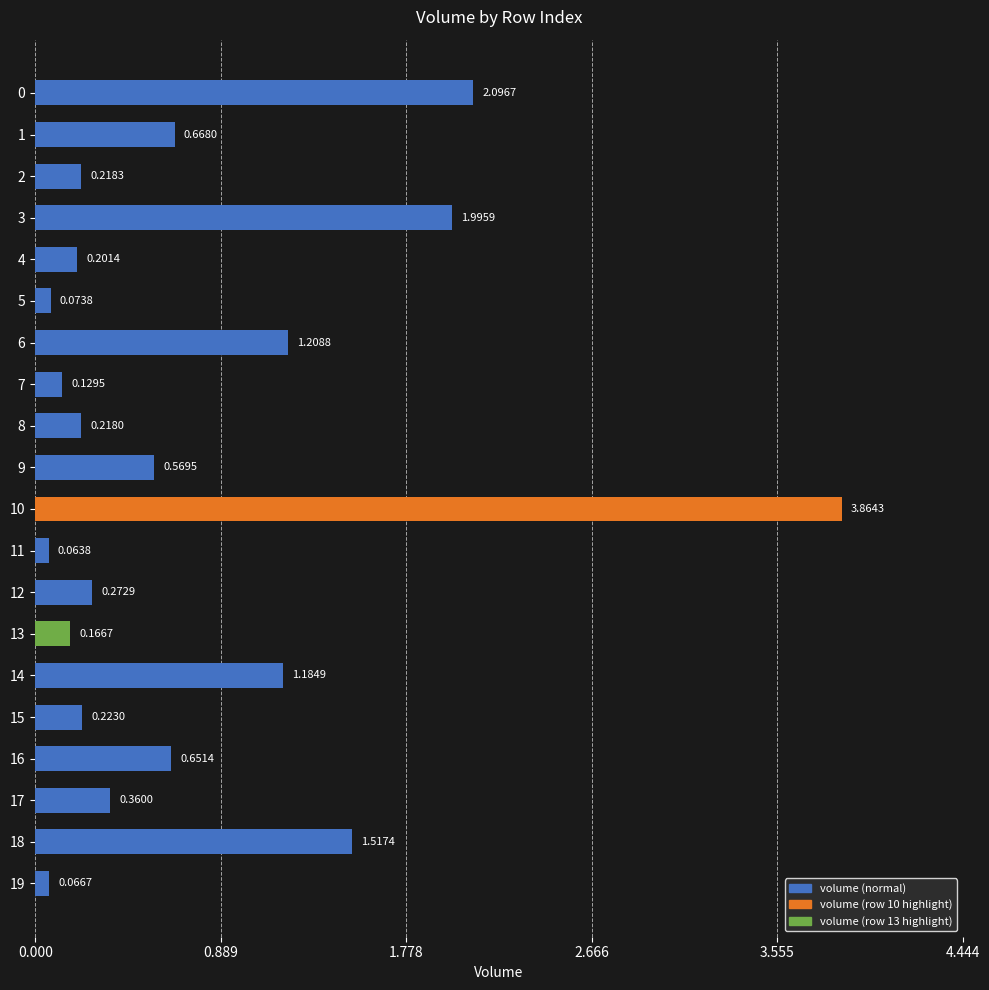

Which category has the highest value across all series?

10